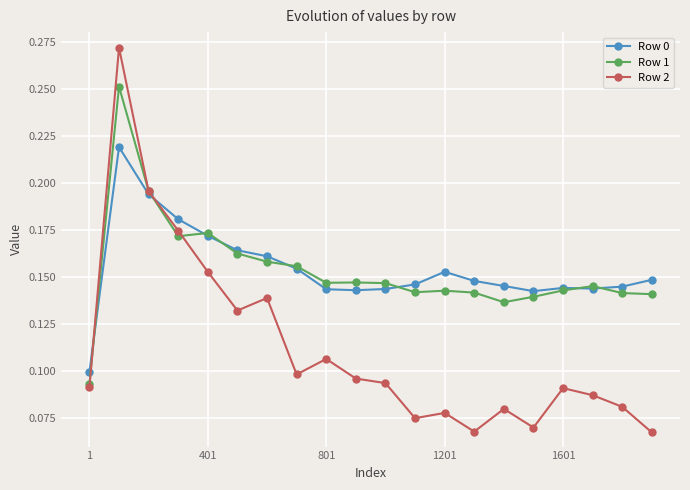

At how many categories does at least one series exceed 0?

20